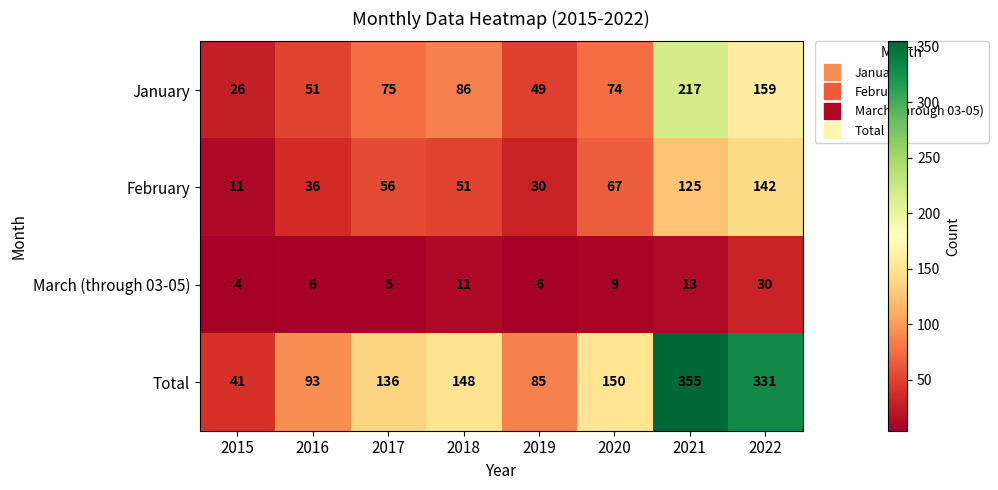

The March (through 03-05) series shows 6 at 2016. True or false?

True